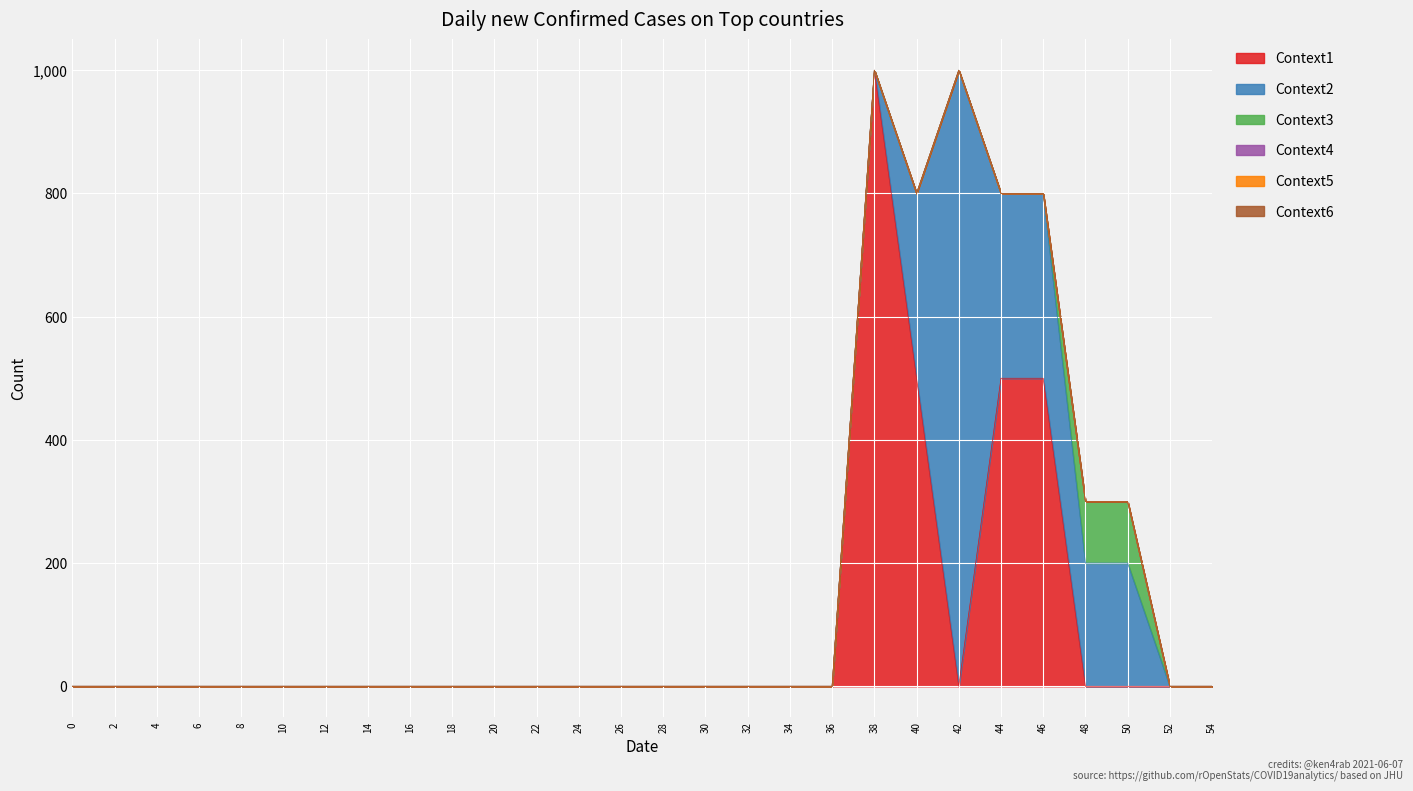

Which series has the largest total across all categories?

Context1